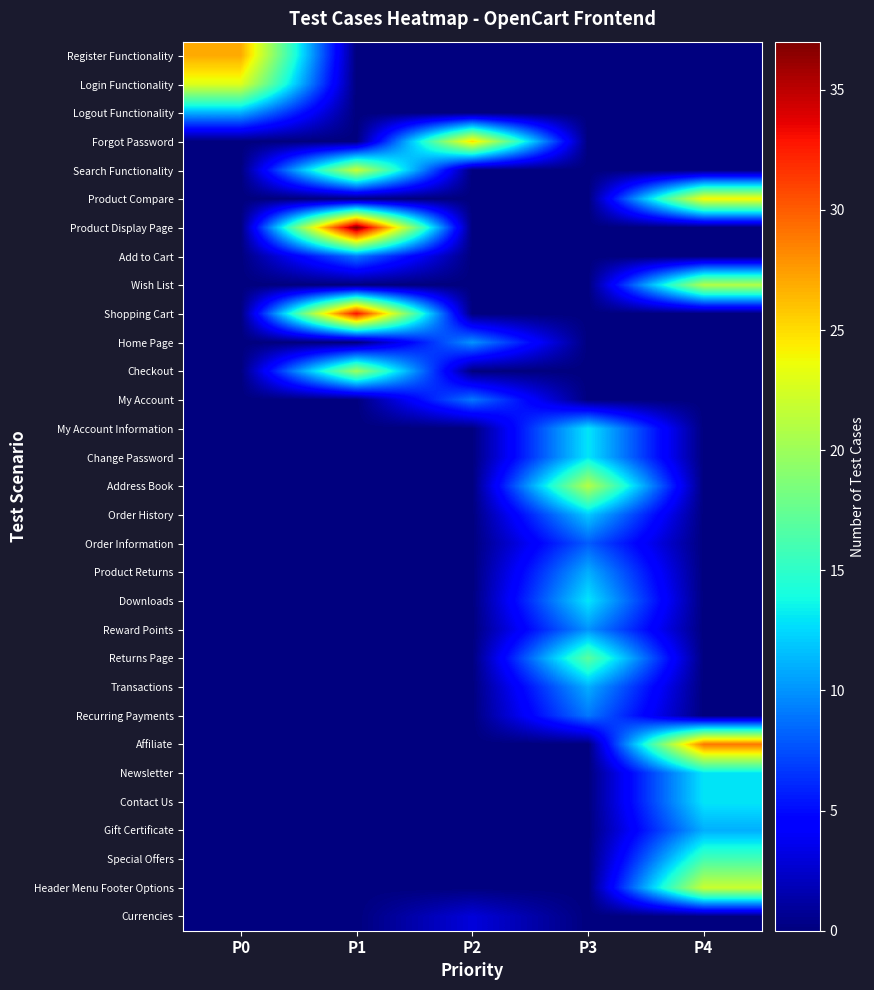

Rank the series by their maximum value, from lowest to highest.

Currencies, Order Information, Add to Cart, My Account, Recurring Payments, Home Page, Reward Points, Logout Functionality, Product Returns, Transactions, Gift Certificate, Order History, My Account Information, Change Password, Downloads, Newsletter, Contact Us, Special Offers, Returns Page, Checkout, Wish List, Address Book, Search Functionality, Header Menu Footer Options, Login Functionality, Product Compare, Forgot Password, Register Functionality, Affiliate, Shopping Cart, Product Display Page